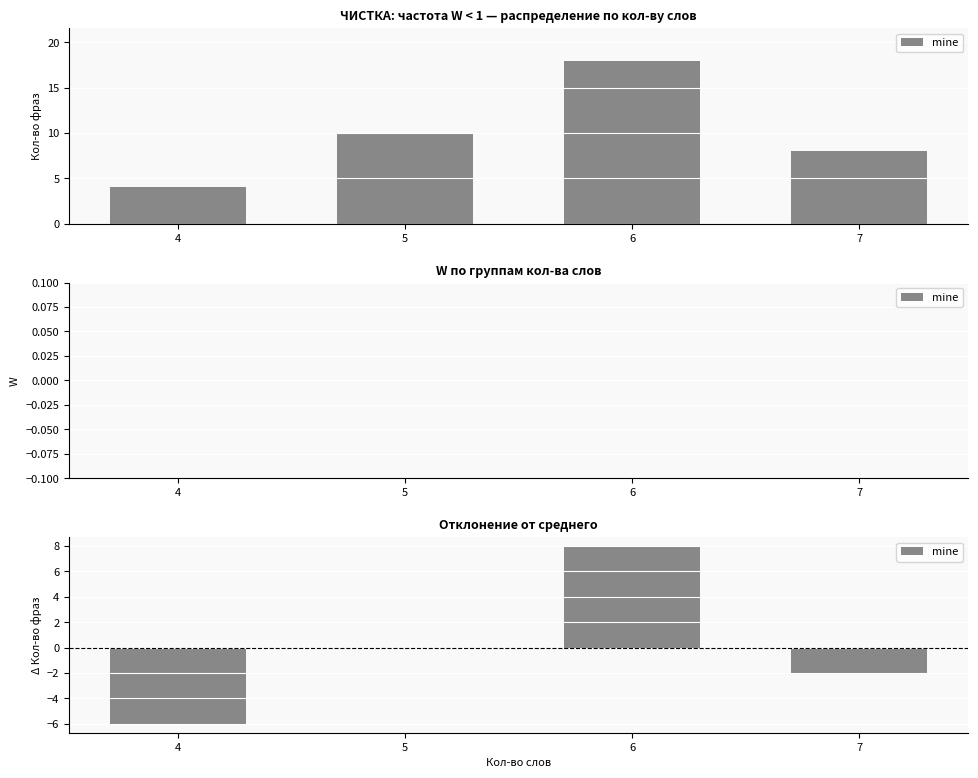

The value at 4 is -8. True or false?

False